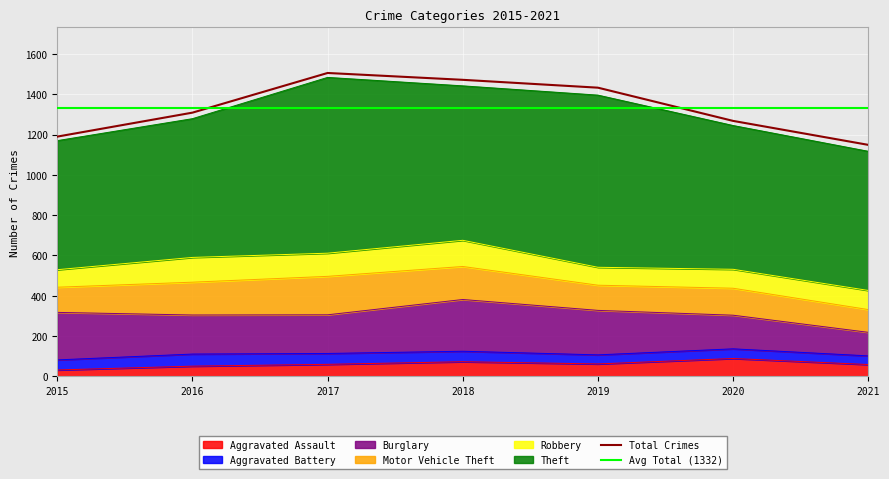

How many series are shown in this chart?

6